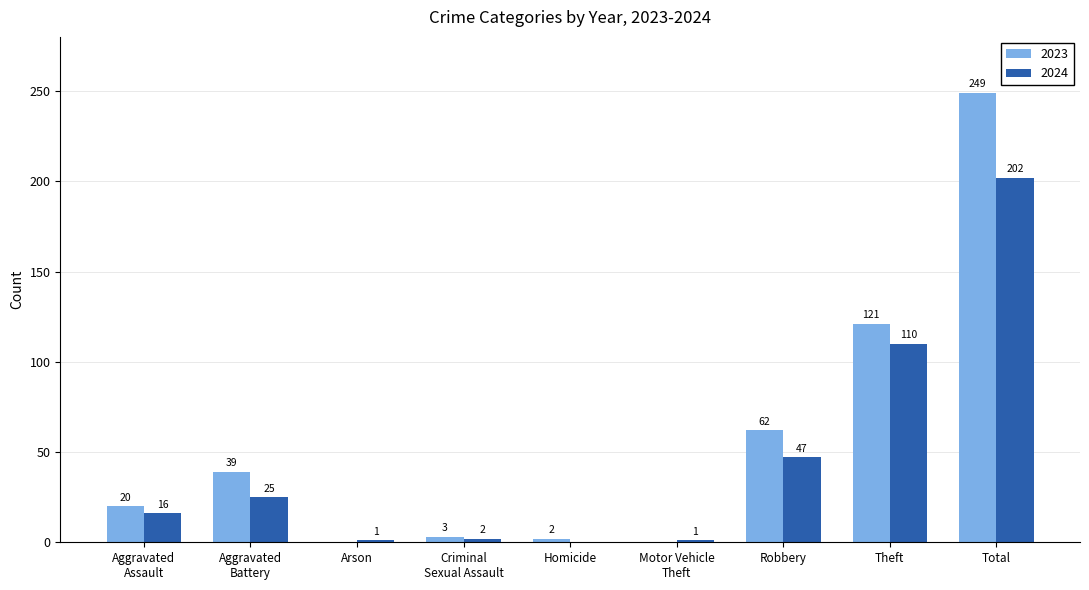

What is the maximum value shown in the chart?

249